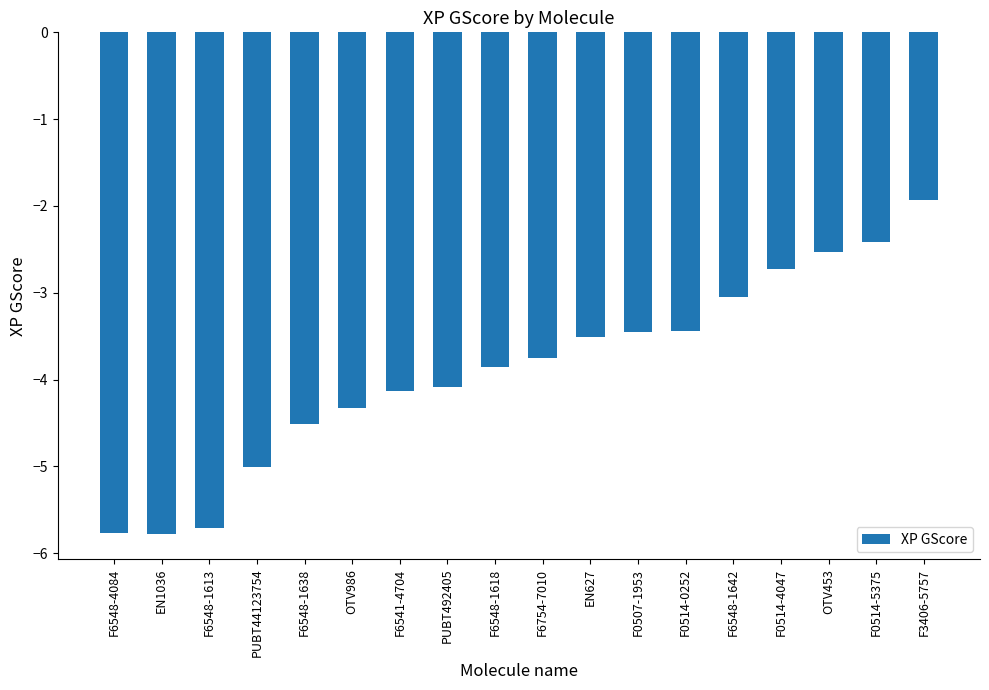

What is the change in value from F0507-1953 to F0514-4047?

+0.7